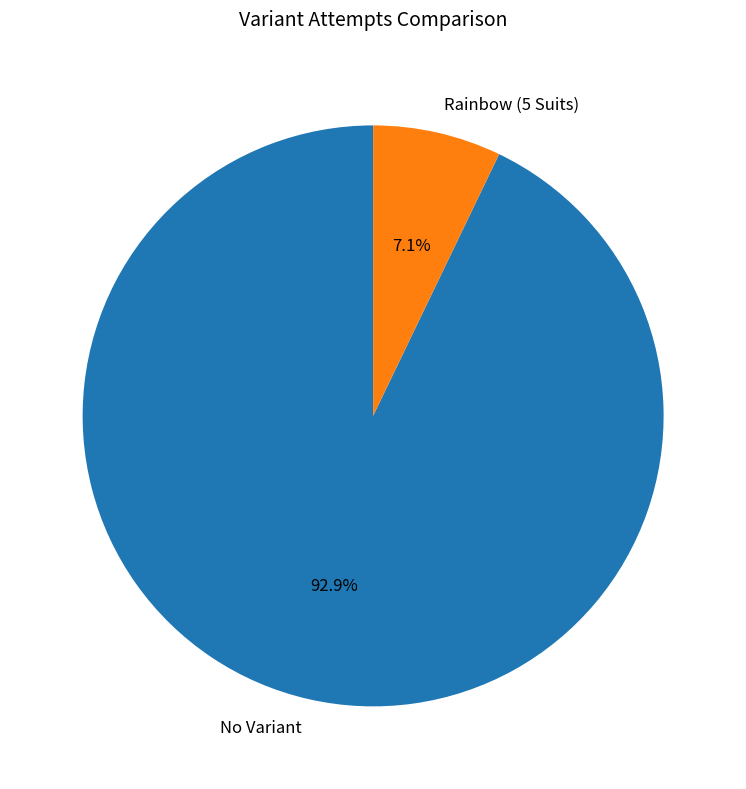

Which slice is the largest?

No Variant